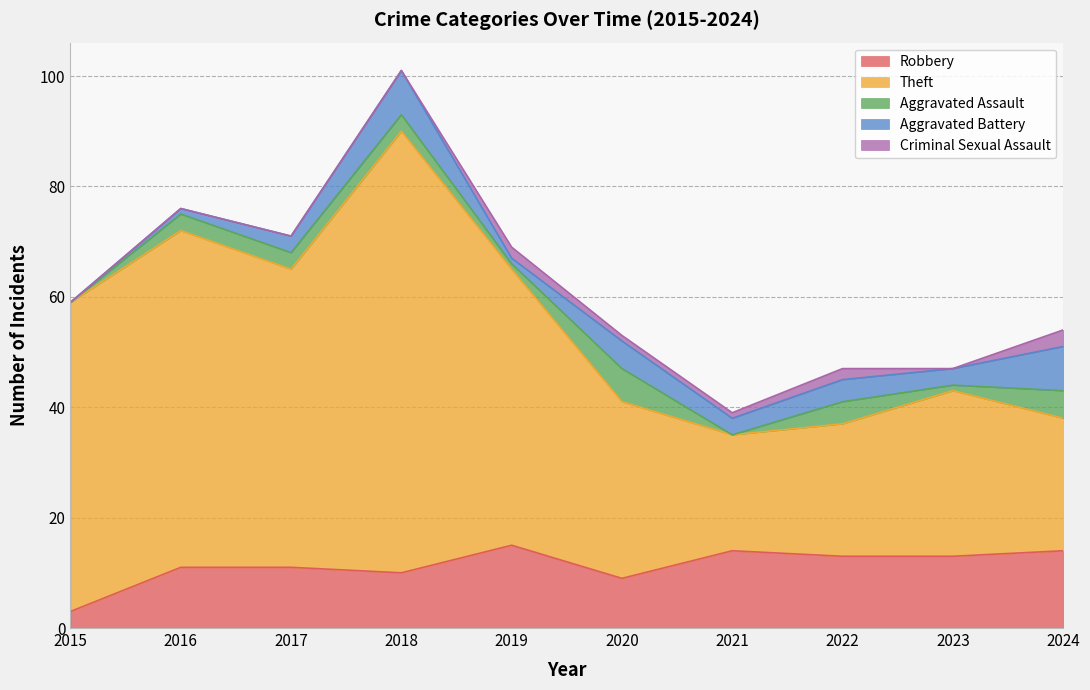

Which series changed the most between 2019 and 2022?

Theft